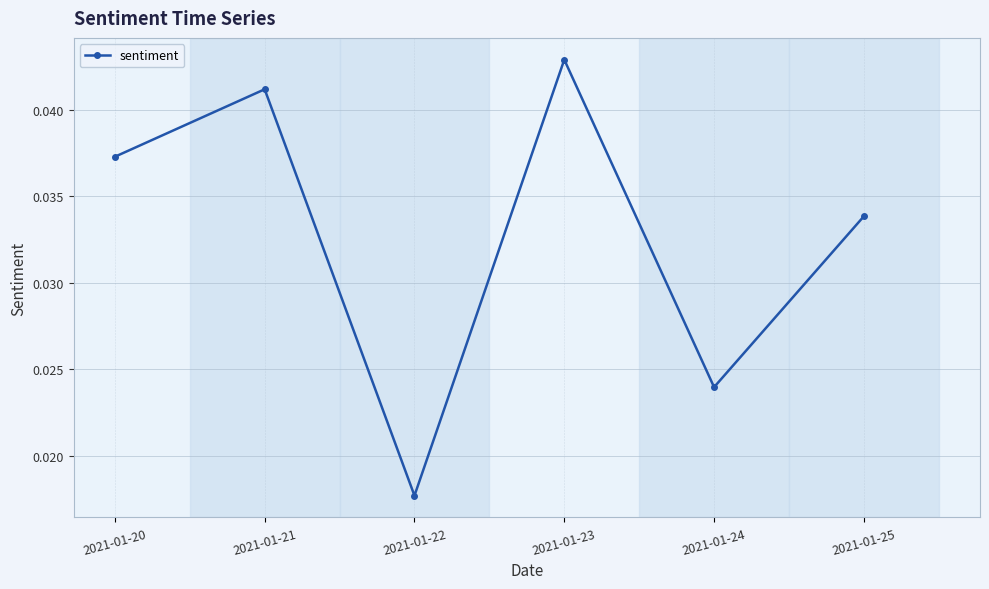

How many points are higher than both their immediate neighbors (excluding endpoints)?

2